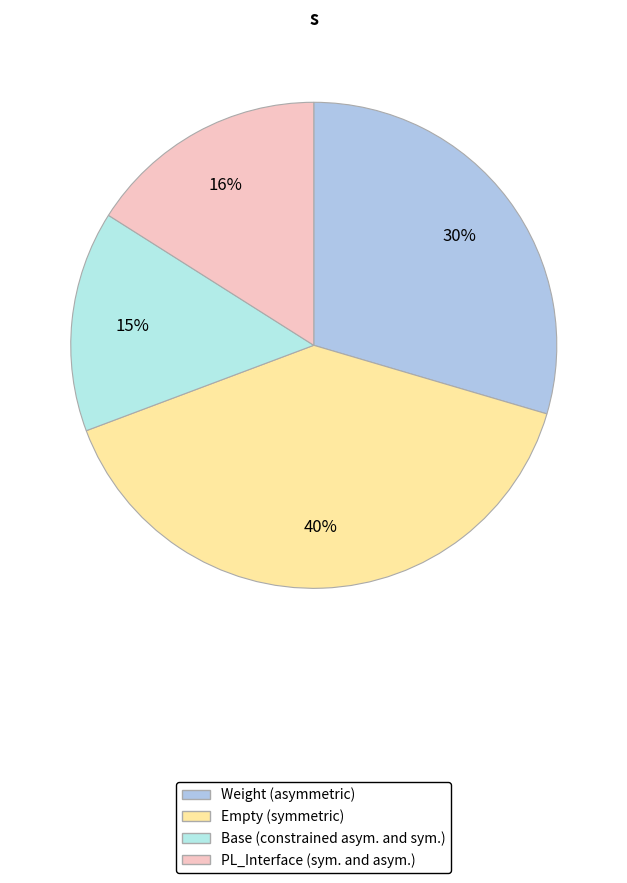

Is there a majority slice in this chart?

No